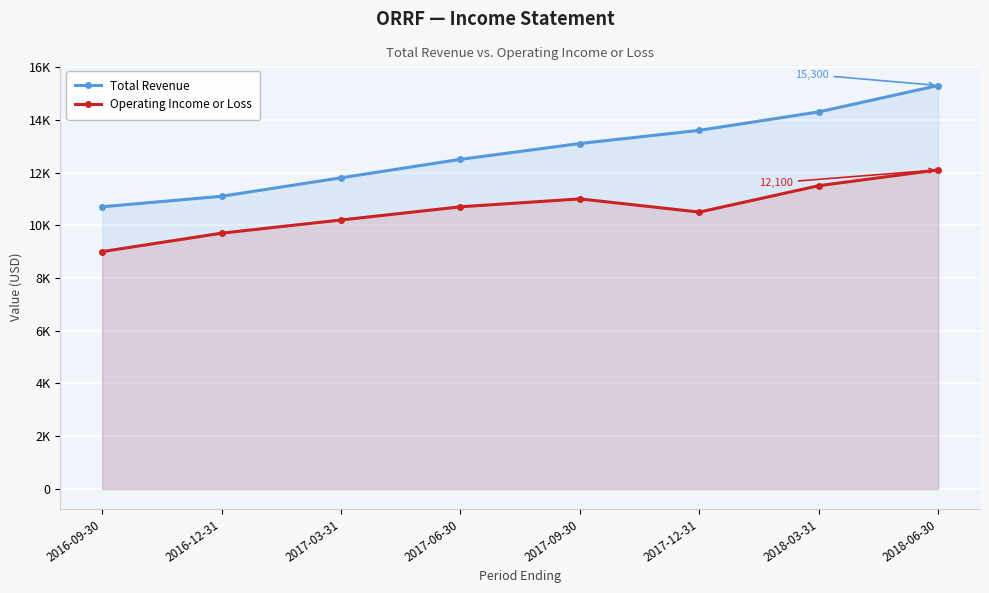

What is the label of the 3rd point from the right?

2017-12-31